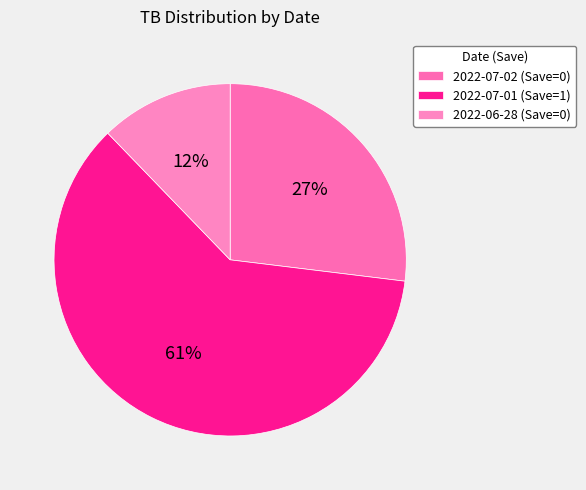

How many slices are in this pie chart?

3